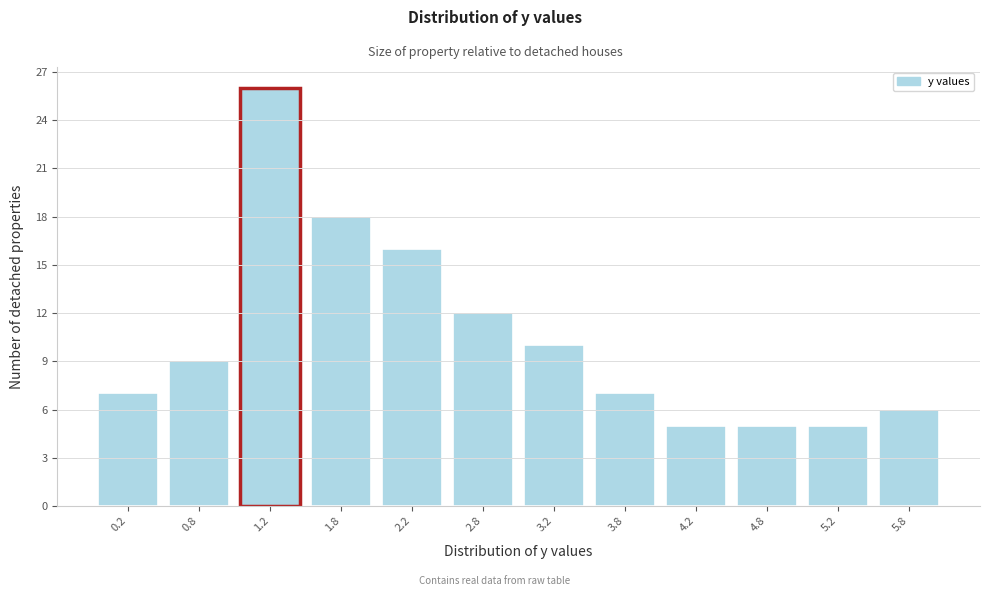

Reading left to right, list every bar in this chart as the range it spans on the x-axis followed by its height. The values are not printed on the chart, so give them approximately, as read against the axis.

0.0 to 0.5: 7
0.5 to 1.0: 9
1.0 to 1.5: 26
1.5 to 2.0: 18
2.0 to 2.5: 16
2.5 to 3.0: 12
3.0 to 3.5: 10
3.5 to 4.0: 7
4.0 to 4.5: 5
4.5 to 5.0: 5
5.0 to 5.5: 5
5.5 to 6.0: 6